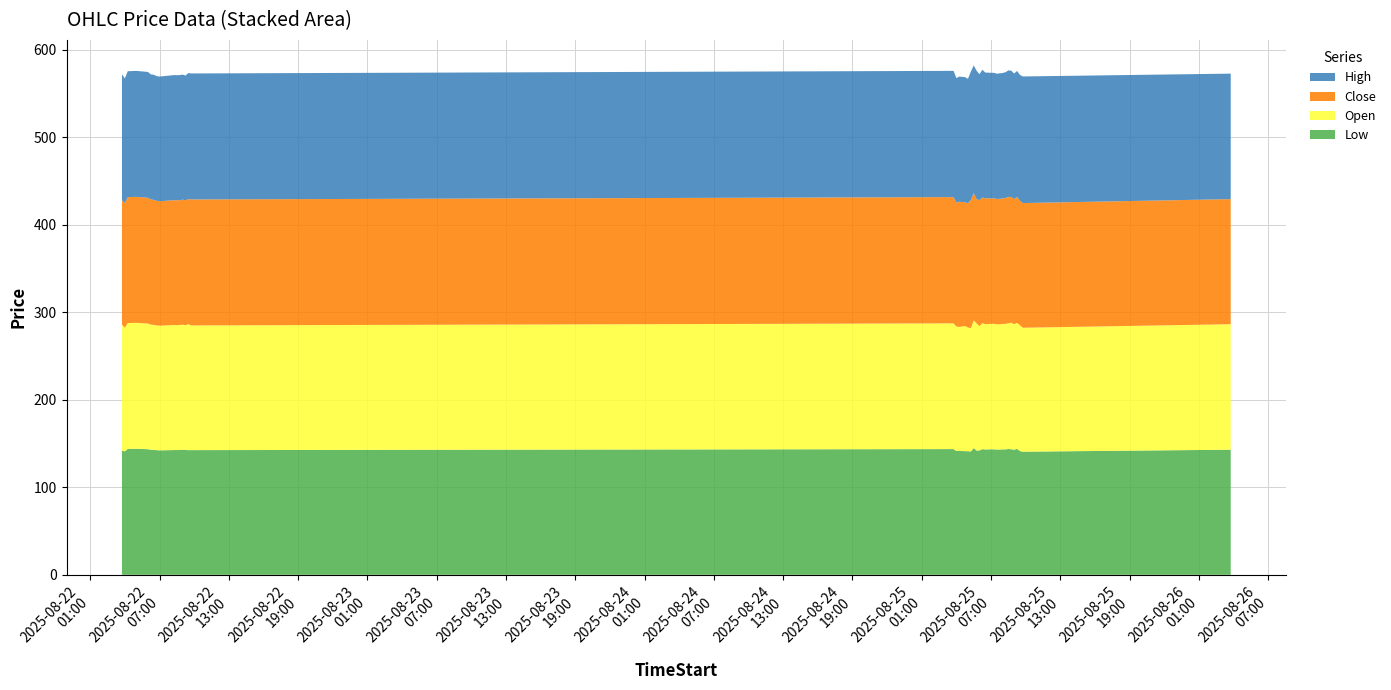

Reading right to left, what are all the values shown in this chart?

Low: 2025-08-26 03:45=143.0	2025-08-25 09:45=140.8	2025-08-25 09:30=141.5	2025-08-25 09:15=144.0	2025-08-25 09:00=143.0	2025-08-25 08:45=143.6	2025-08-25 08:30=143.8	2025-08-25 08:15=143.4	2025-08-25 08:00=143.4	2025-08-25 07:45=143.2	2025-08-25 07:30=143.2	2025-08-25 07:15=143.4	2025-08-25 07:00=143.4	2025-08-25 06:30=143.3	2025-08-25 06:15=143.7	2025-08-25 06:00=142.2	2025-08-25 05:45=142.0	2025-08-25 05:30=144.9	2025-08-25 05:15=141.0	2025-08-25 05:00=141.3	2025-08-25 04:45=141.3	2025-08-25 04:15=141.7	2025-08-25 04:00=141.6	2025-08-25 03:45=143.7	2025-08-22 09:45=142.5	2025-08-22 09:30=142.5	2025-08-22 09:15=142.7	2025-08-22 09:00=142.9	2025-08-22 08:45=142.7	2025-08-22 08:30=142.6	2025-08-22 08:15=142.6	2025-08-22 07:00=142.2	2025-08-22 06:45=142.5	2025-08-22 06:30=142.6	2025-08-22 06:15=143.0	2025-08-22 06:00=143.6	2025-08-22 05:00=144.0	2025-08-22 04:15=143.9	2025-08-22 04:00=141.1	2025-08-22 03:45=142.1
Open: 2025-08-26 03:45=143.4	2025-08-25 09:45=141.7	2025-08-25 09:30=143.9	2025-08-25 09:15=144.0	2025-08-25 09:00=143.5	2025-08-25 08:45=144.5	2025-08-25 08:30=143.8	2025-08-25 08:15=143.4	2025-08-25 08:00=143.4	2025-08-25 07:45=143.2	2025-08-25 07:30=143.2	2025-08-25 07:15=143.4	2025-08-25 07:00=143.4	2025-08-25 06:30=143.3	2025-08-25 06:15=143.9	2025-08-25 06:00=142.2	2025-08-25 05:45=145.4	2025-08-25 05:30=146.0	2025-08-25 05:15=141.0	2025-08-25 05:00=141.3	2025-08-25 04:45=143.1	2025-08-25 04:15=141.7	2025-08-25 04:00=142.2	2025-08-25 03:45=143.7	2025-08-22 09:45=142.5	2025-08-22 09:30=144.0	2025-08-22 09:15=142.7	2025-08-22 09:00=142.9	2025-08-22 08:45=142.9	2025-08-22 08:30=142.6	2025-08-22 08:15=142.9	2025-08-22 07:00=142.5	2025-08-22 06:45=142.5	2025-08-22 06:30=143.0	2025-08-22 06:15=143.0	2025-08-22 06:00=143.6	2025-08-22 05:00=144.0	2025-08-22 04:15=143.9	2025-08-22 04:00=141.3	2025-08-22 03:45=144.0
Close: 2025-08-26 03:45=143.0	2025-08-25 09:45=142.5	2025-08-25 09:30=142.2	2025-08-25 09:15=144.0	2025-08-25 09:00=143.0	2025-08-25 08:45=143.6	2025-08-25 08:30=144.5	2025-08-25 08:15=143.8	2025-08-25 08:00=143.4	2025-08-25 07:45=143.4	2025-08-25 07:30=143.2	2025-08-25 07:15=143.4	2025-08-25 07:00=143.4	2025-08-25 06:30=143.8	2025-08-25 06:15=143.8	2025-08-25 06:00=143.9	2025-08-25 05:45=142.0	2025-08-25 05:30=145.4	2025-08-25 05:15=146.4	2025-08-25 05:00=142.1	2025-08-25 04:45=141.3	2025-08-25 04:15=143.1	2025-08-25 04:00=141.7	2025-08-25 03:45=144.3	2025-08-22 09:45=144.0	2025-08-22 09:30=143.0	2025-08-22 09:15=142.7	2025-08-22 09:00=142.9	2025-08-22 08:45=142.7	2025-08-22 08:30=142.9	2025-08-22 08:15=142.6	2025-08-22 07:00=142.2	2025-08-22 06:45=142.5	2025-08-22 06:30=143.0	2025-08-22 06:15=143.0	2025-08-22 06:00=143.8	2025-08-22 05:00=144.0	2025-08-22 04:15=143.9	2025-08-22 04:00=142.5	2025-08-22 03:45=142.1
High: 2025-08-26 03:45=143.4	2025-08-25 09:45=144.7	2025-08-25 09:30=143.9	2025-08-25 09:15=144.0	2025-08-25 09:00=143.5	2025-08-25 08:45=144.5	2025-08-25 08:30=144.5	2025-08-25 08:15=143.8	2025-08-25 08:00=143.4	2025-08-25 07:45=143.4	2025-08-25 07:30=143.2	2025-08-25 07:15=143.4	2025-08-25 07:00=143.4	2025-08-25 06:30=143.8	2025-08-25 06:15=145.9	2025-08-25 06:00=144.0	2025-08-25 05:45=146.7	2025-08-25 05:30=146.0	2025-08-25 05:15=146.8	2025-08-25 05:00=142.2	2025-08-25 04:45=143.1	2025-08-25 04:15=143.1	2025-08-25 04:00=142.2	2025-08-25 03:45=144.3	2025-08-22 09:45=144.0	2025-08-22 09:30=144.0	2025-08-22 09:15=142.7	2025-08-22 09:00=142.9	2025-08-22 08:45=142.9	2025-08-22 08:30=142.9	2025-08-22 08:15=143.0	2025-08-22 07:00=142.5	2025-08-22 06:45=142.5	2025-08-22 06:30=143.0	2025-08-22 06:15=143.0	2025-08-22 06:00=143.8	2025-08-22 05:00=144.0	2025-08-22 04:15=143.9	2025-08-22 04:00=142.5	2025-08-22 03:45=144.0